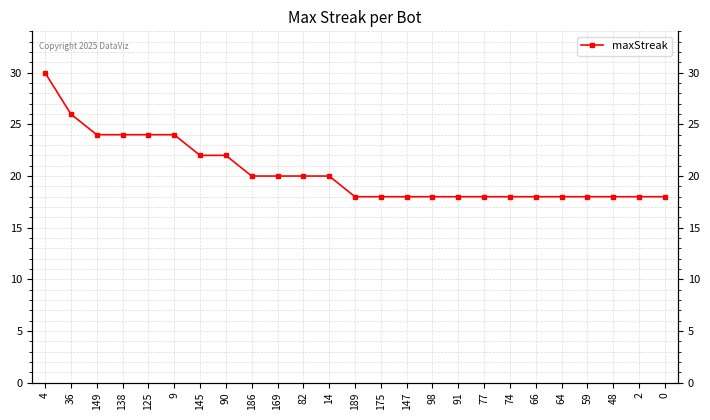

Reading right to left, transcribe all the data shown in this chart.

0=18	2=18	48=18	59=18	64=18	66=18	74=18	77=18	91=18	98=18	147=18	175=18	189=18	14=20	82=20	169=20	186=20	90=22	145=22	9=24	125=24	138=24	149=24	36=26	4=30